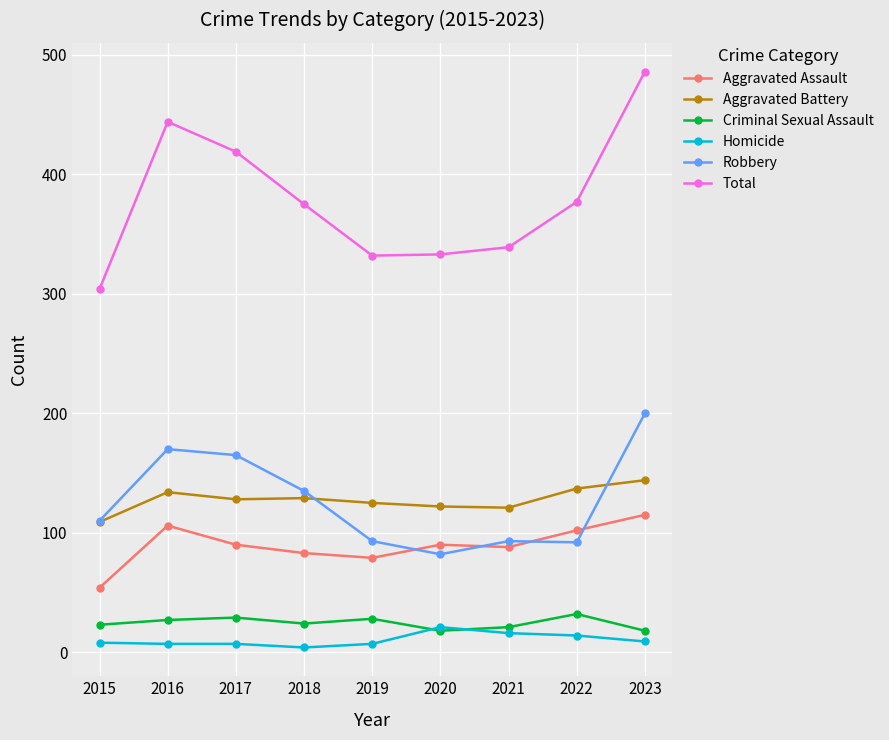

What is the total value across all series at 2020?

666